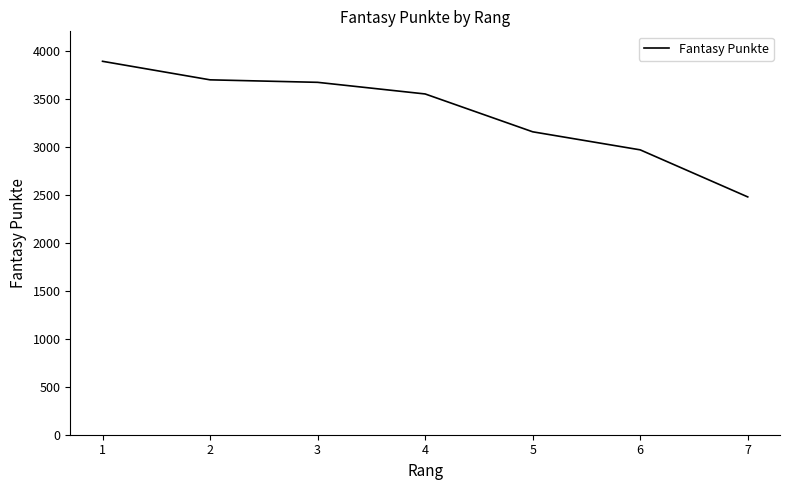

What is the sum of the values at 4 and 3?

7217